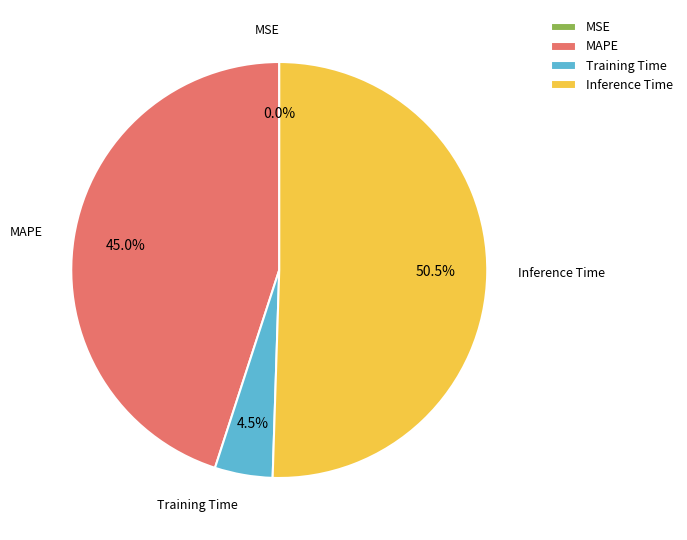

What is the largest slice in the pie chart?

Inference Time